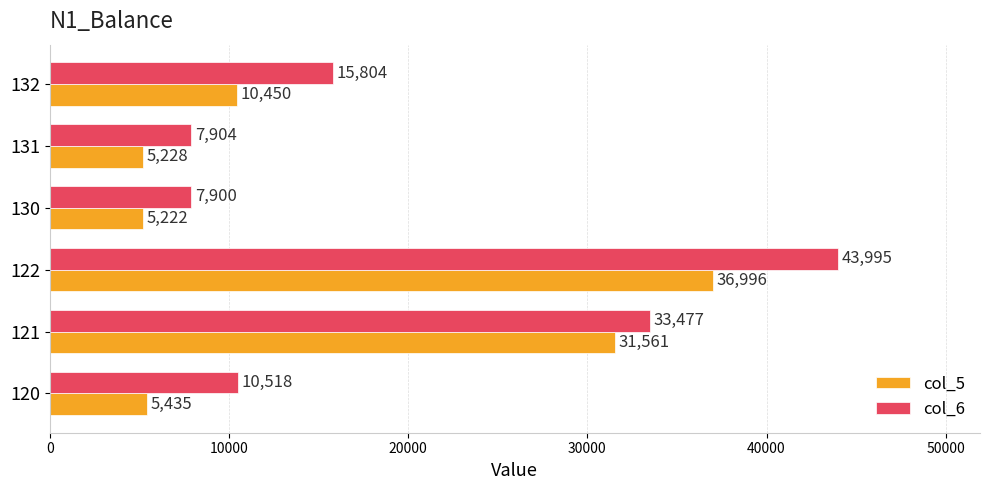

List the series in order of their peak value, lowest first.

col_5, col_6